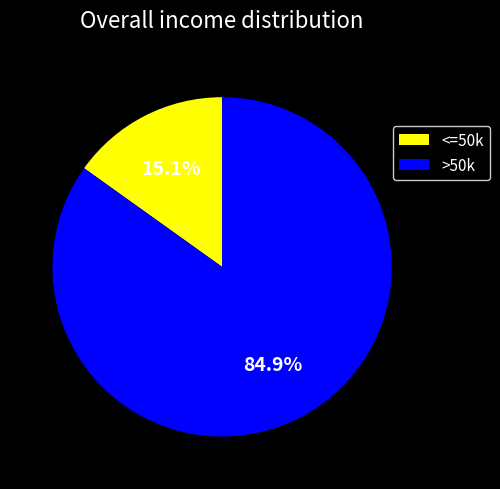

To the nearest percent, what is the average slice percentage?

50%